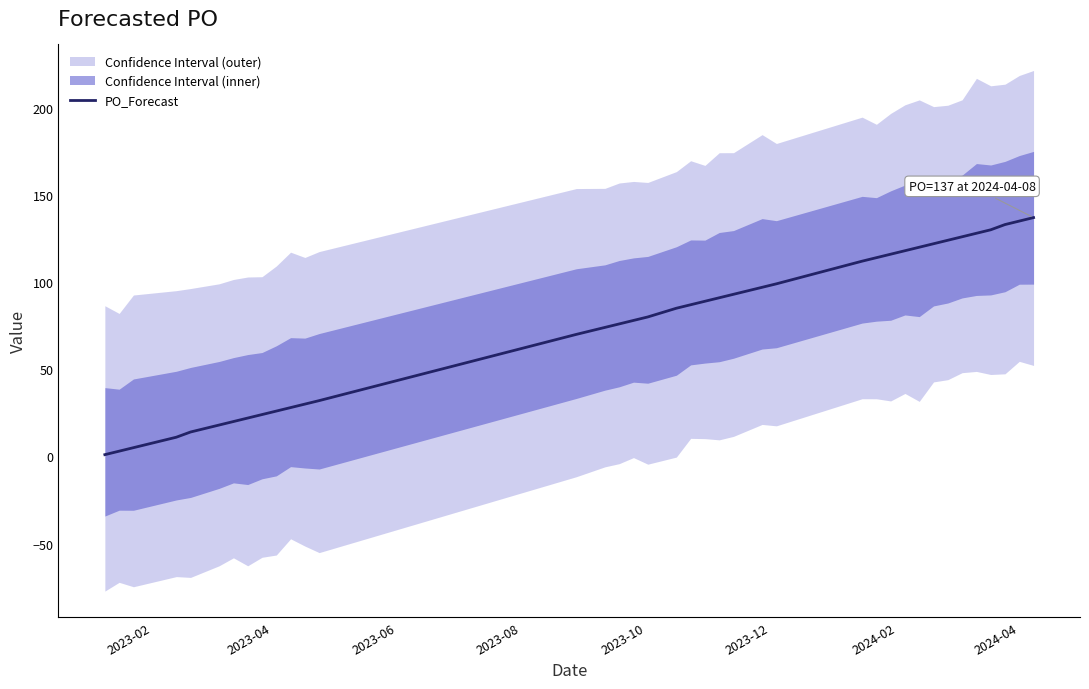

What is the smallest value displayed?

1